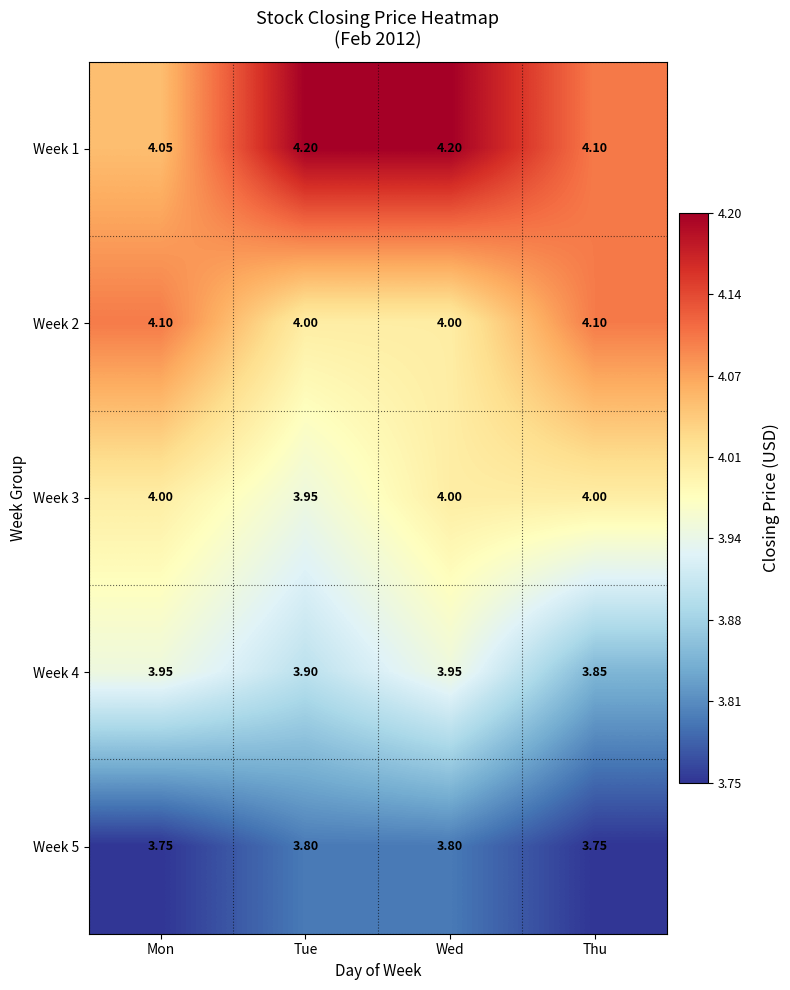

Is the value of Week 4 at Mon greater than the value of Week 5 at Mon?

Yes